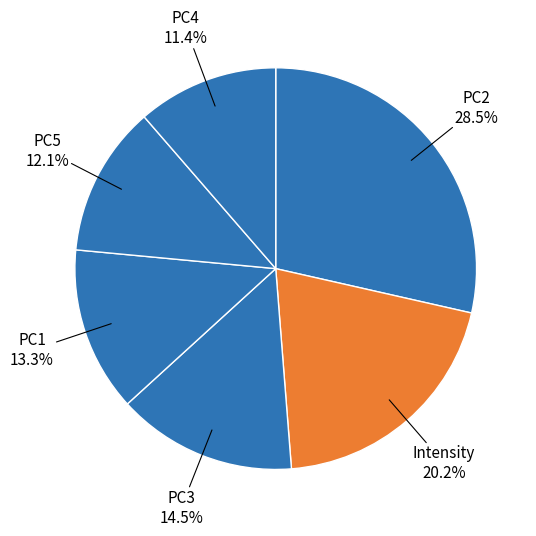

Count the number of slices in the pie.

6